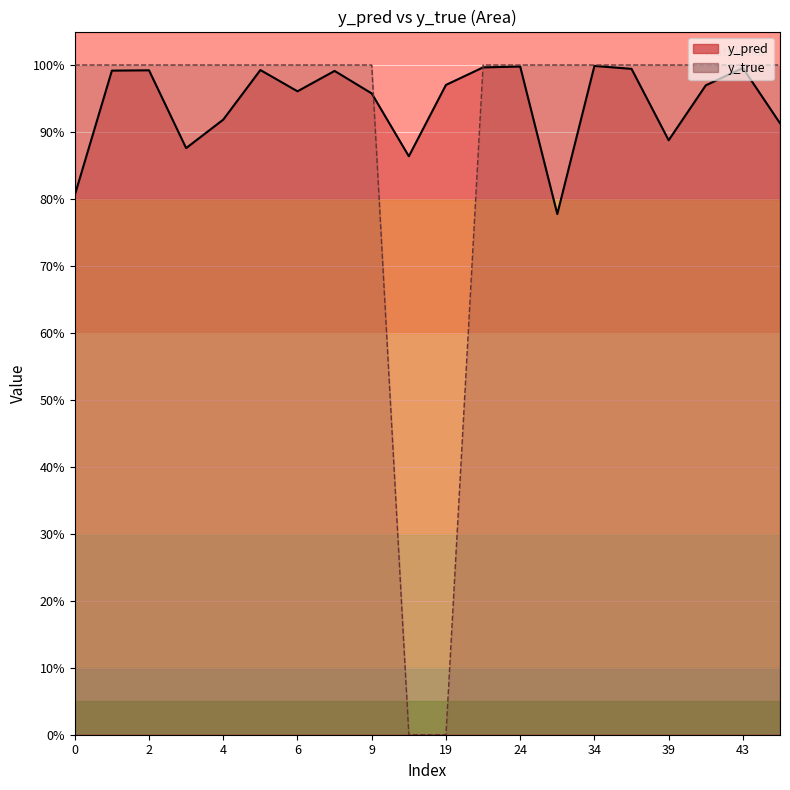

How many intersections are there between y_pred and y_true?

2